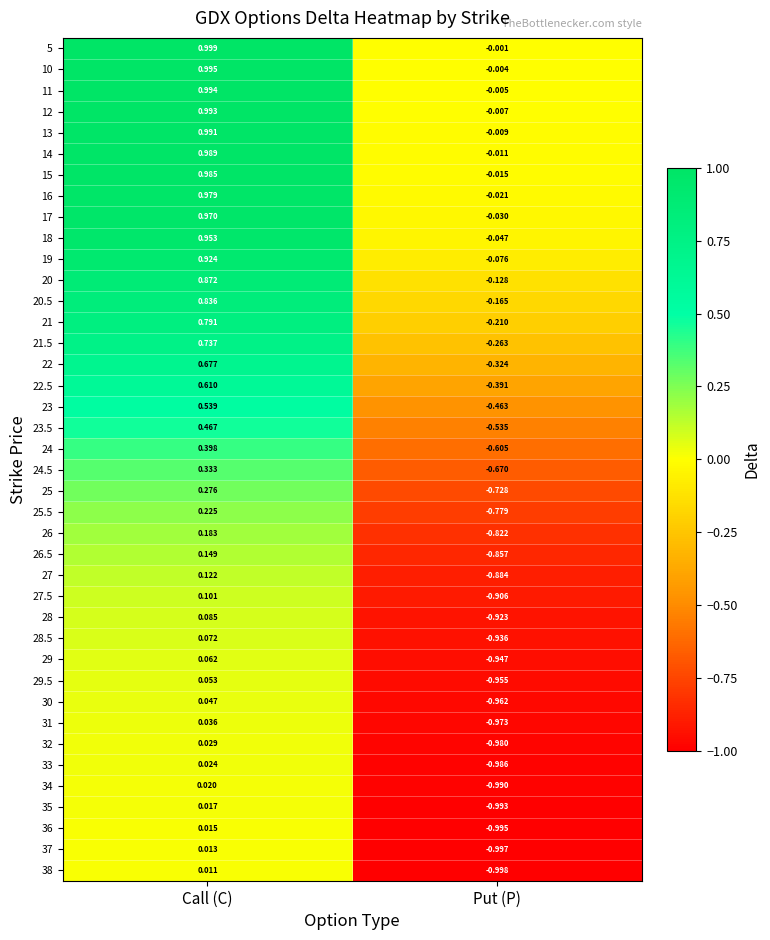

List the labels in order of 29 value, smallest first.

Put (P), Call (C)